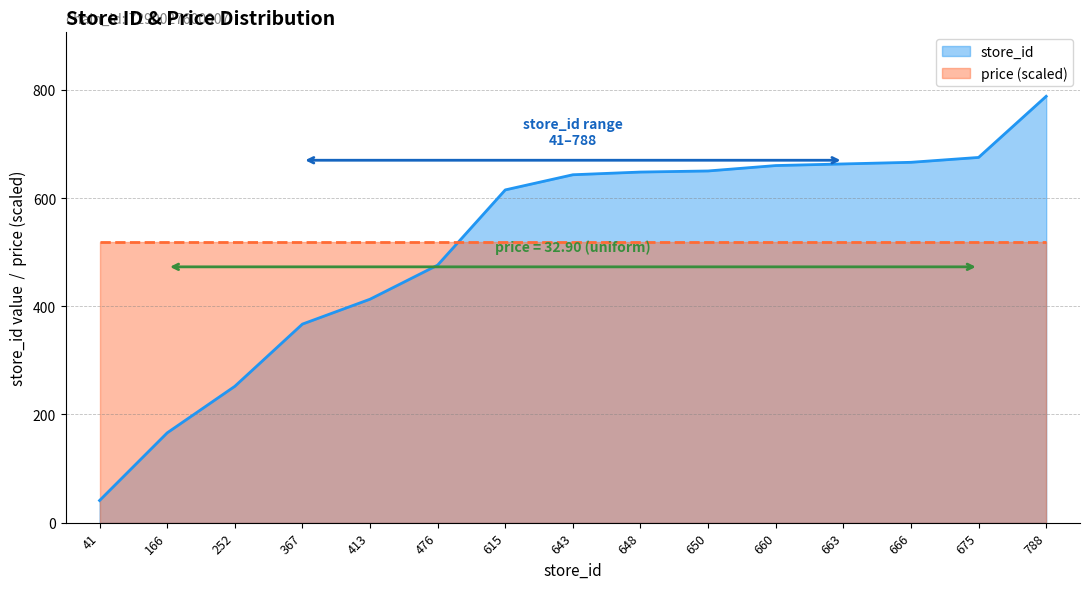

What is the ratio of the value at 413 to the value at 367?

1.1